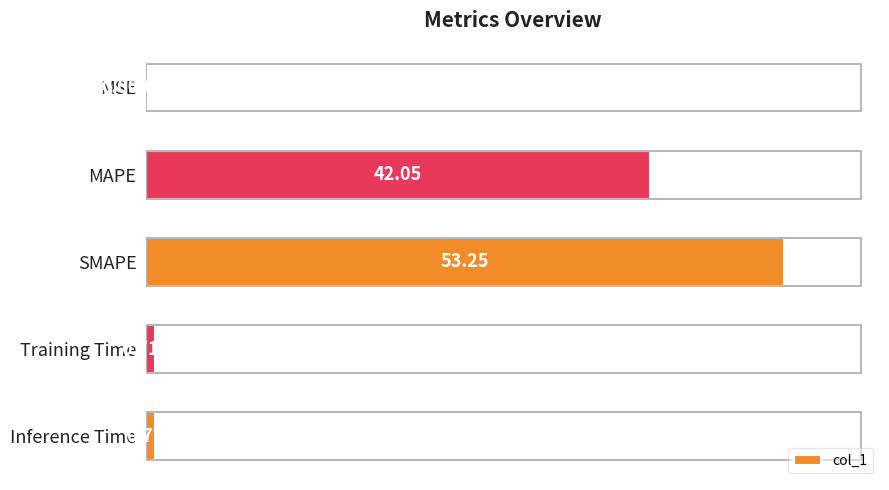

Which category has the highest value across all series?

SMAPE